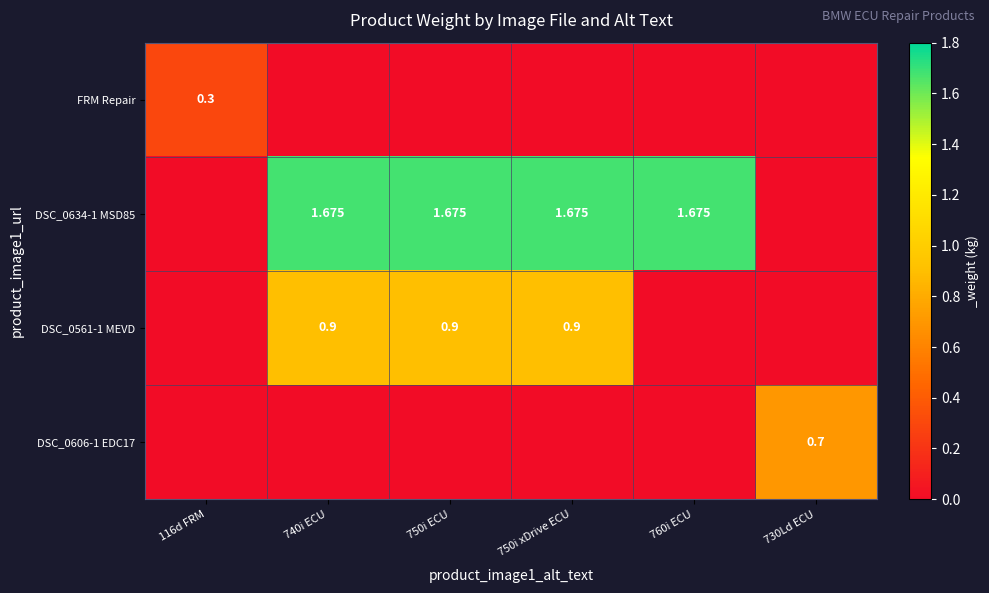

Which has a higher value, 740i ECU or 750i ECU?

740i ECU